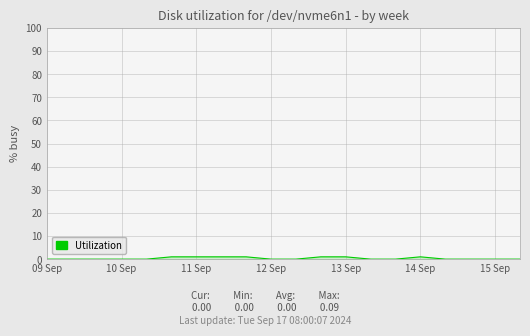

Does the chart have visible grid lines?

Yes